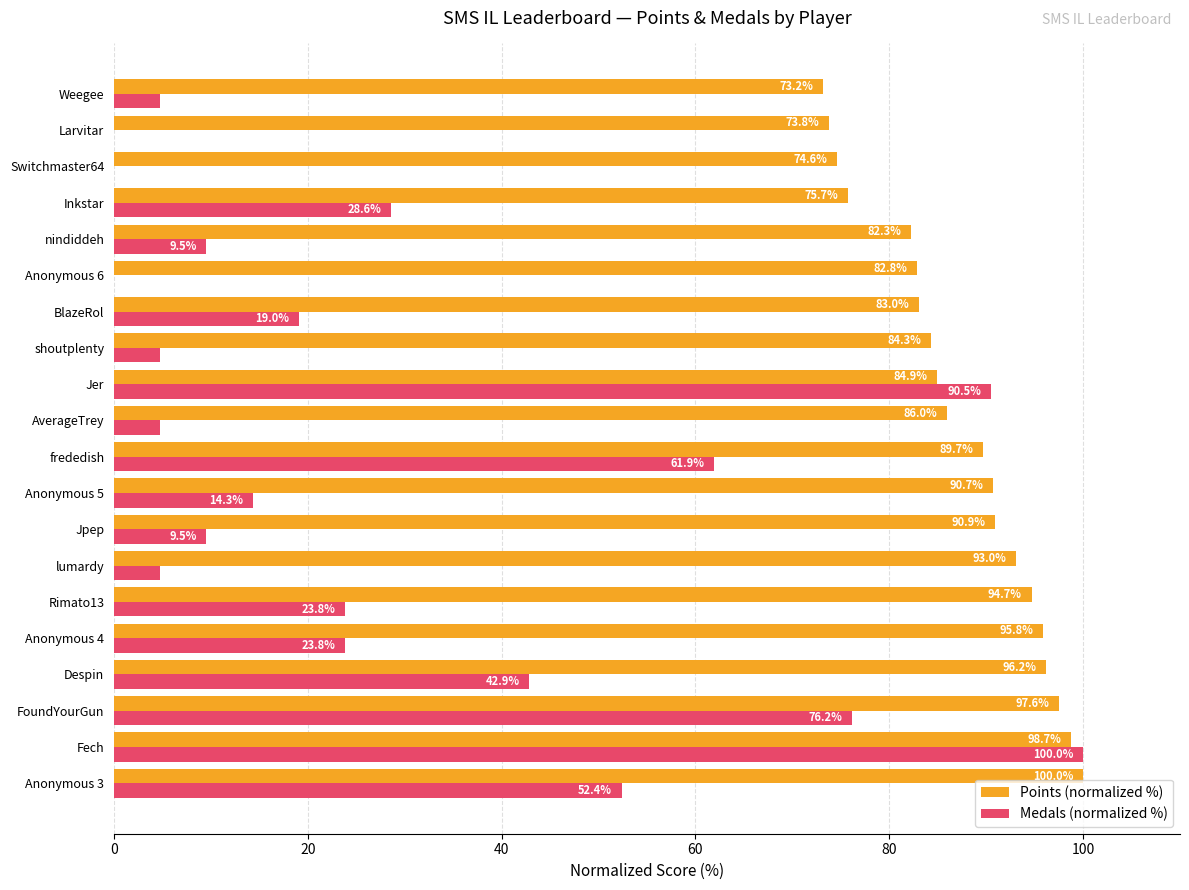

Which series changed the most between Fech and Jpep?

Medals (normalized %)